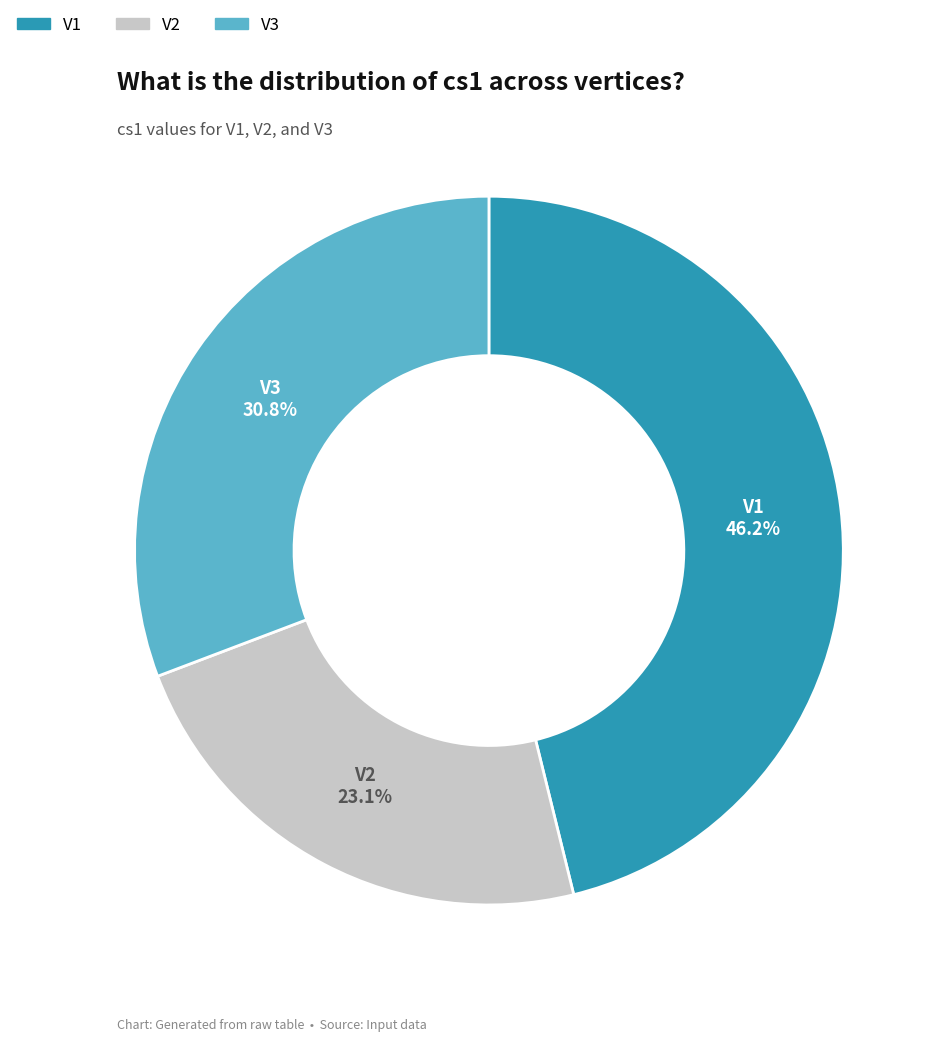

Approximately how many times larger is the value at V1 compared to V3?

1.5